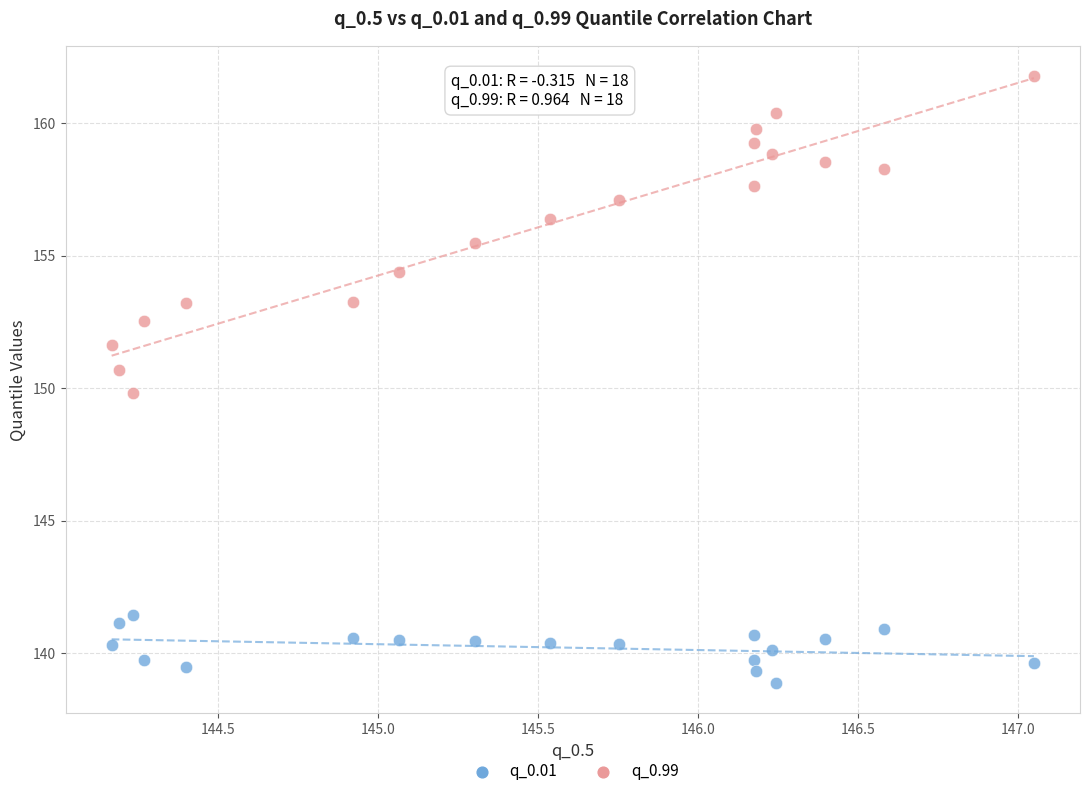

Which series has the largest Y range (max minus min)?

q_0.99